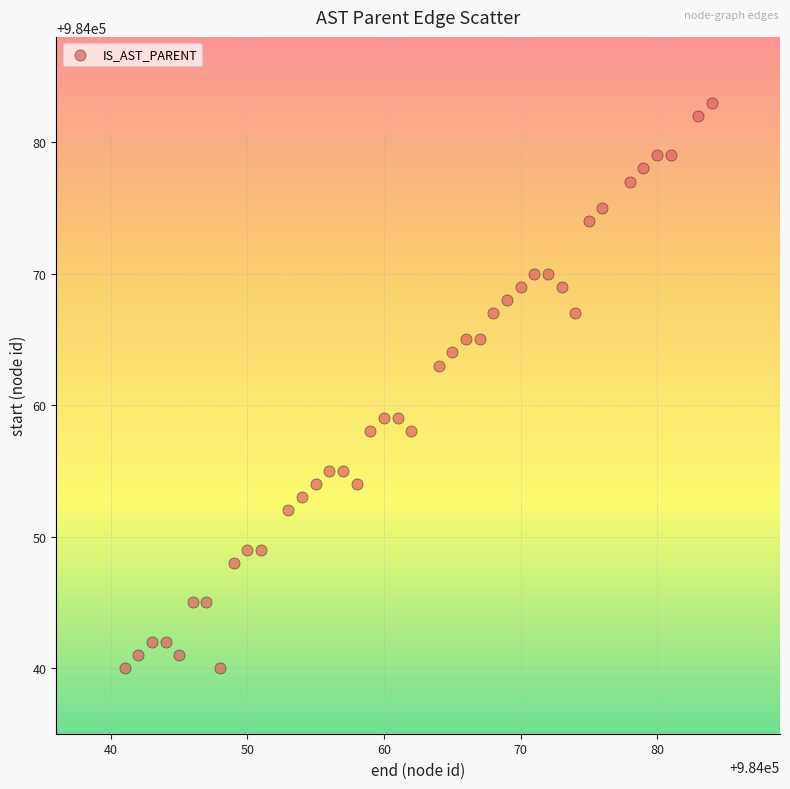

What is the range of Y values (max minus min)?

43